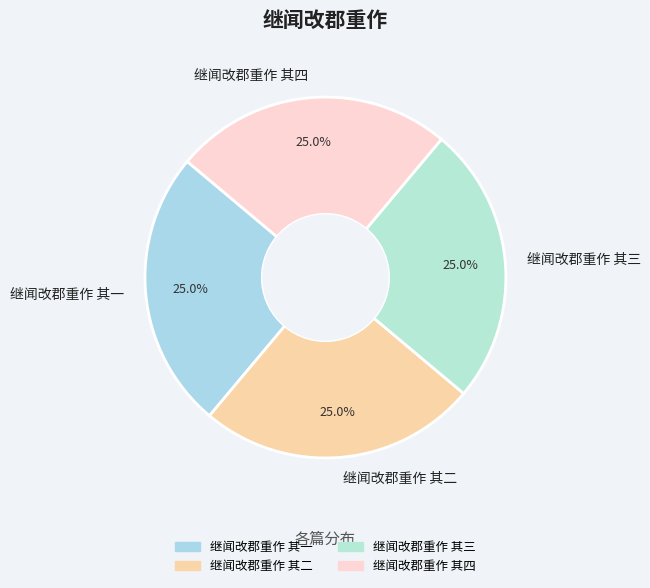

The 继闻改郡重作 其四 slice represents 30% of the pie. True or false?

False